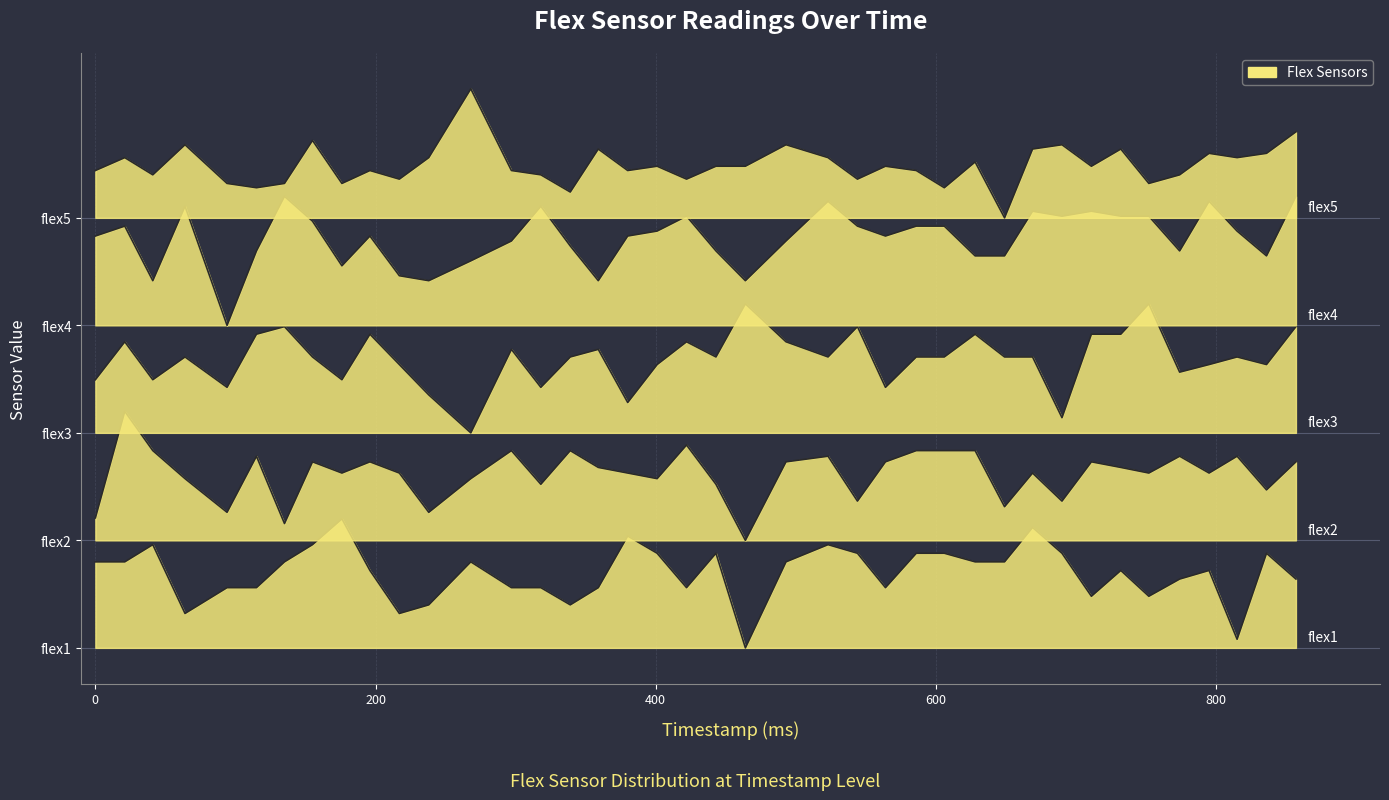

Rank the series by their maximum value, from highest to lowest.

flex5, flex4, flex3, flex2, flex1